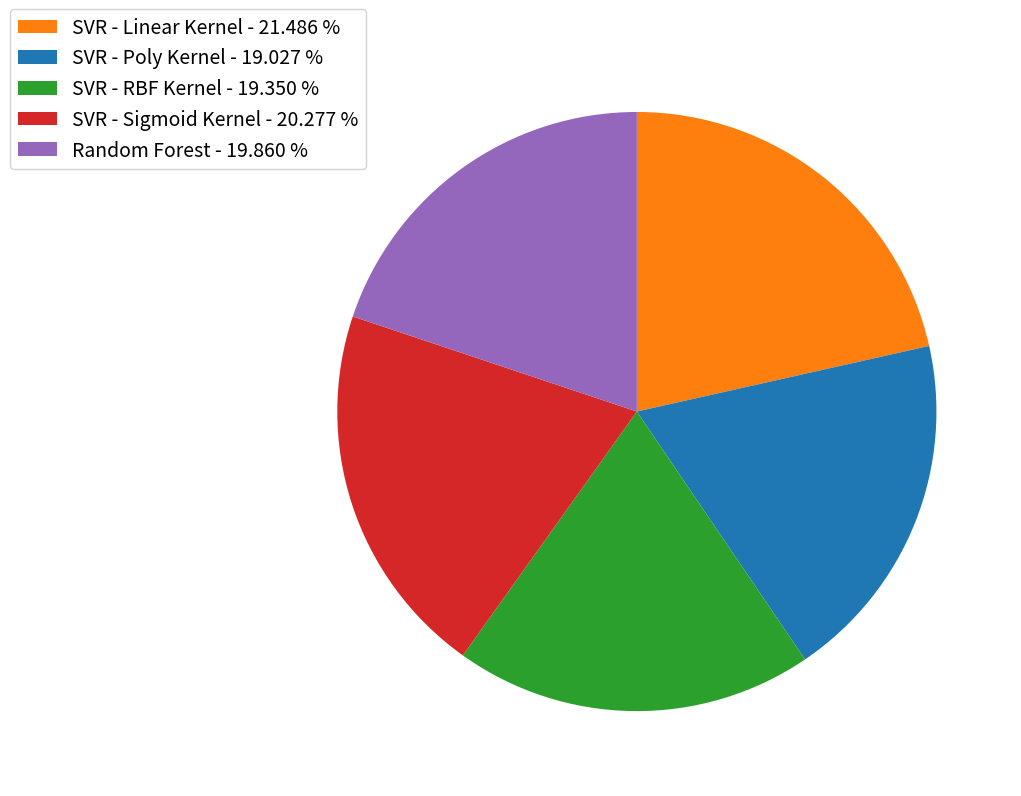

Is there a majority slice in this chart?

No